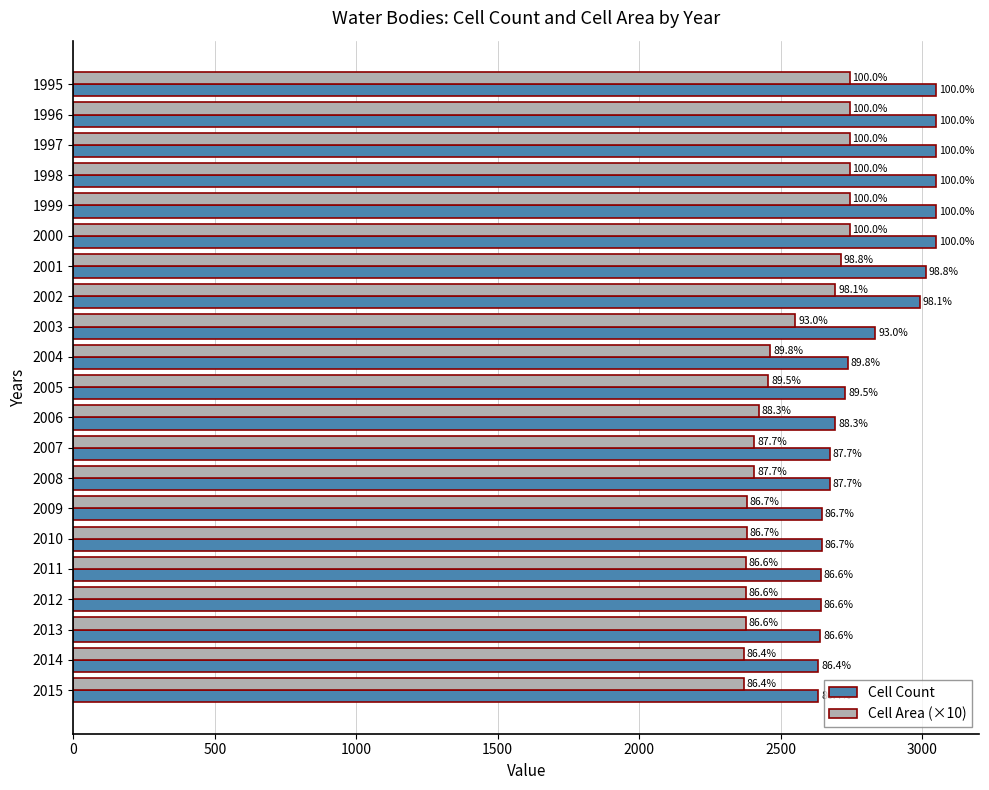

At how many categories does at least one series exceed 2770?

9